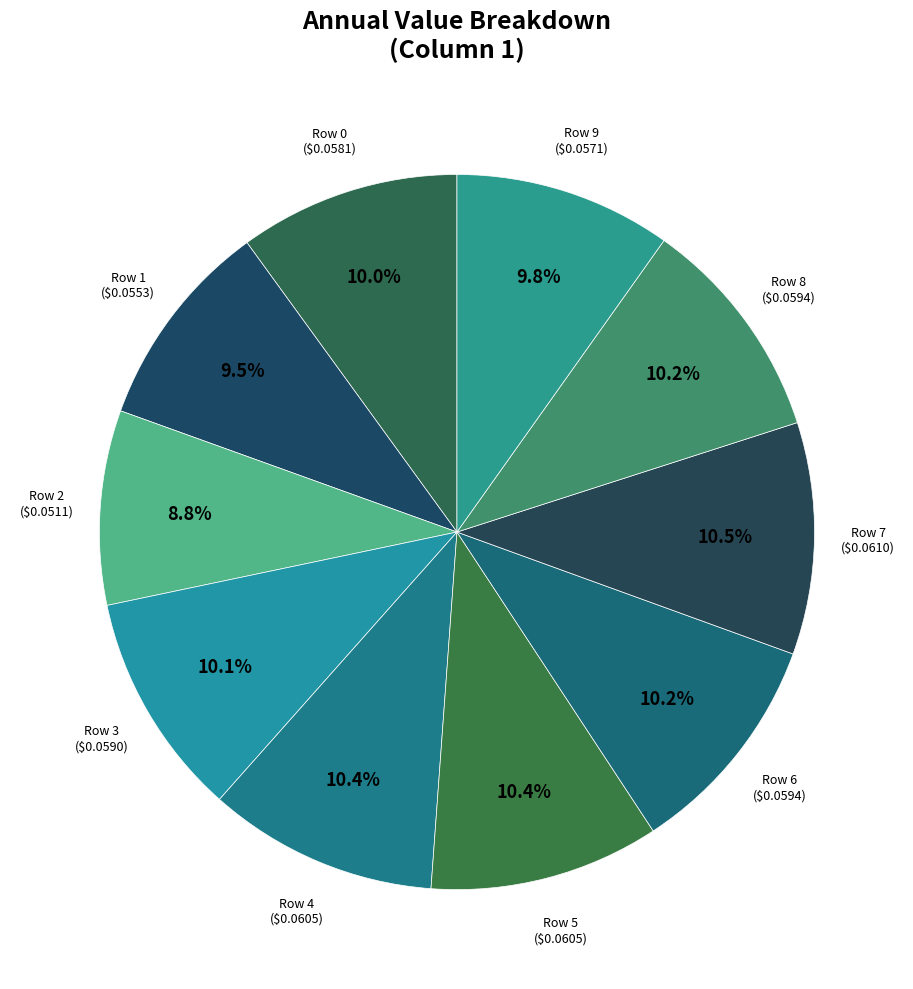

Between Row 2 and Row 6, which is larger?

Row 6